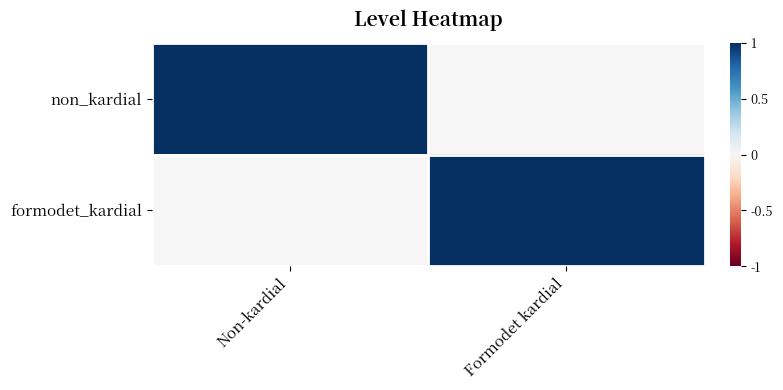

Between Non-kardial and Formodet kardial, which is larger?

Non-kardial